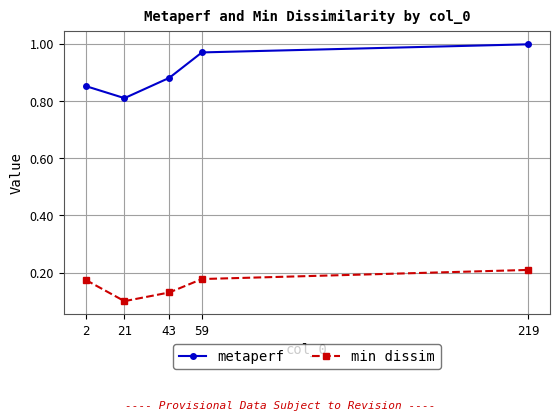

True or false: min dissim and metaperf cross at least once.

False